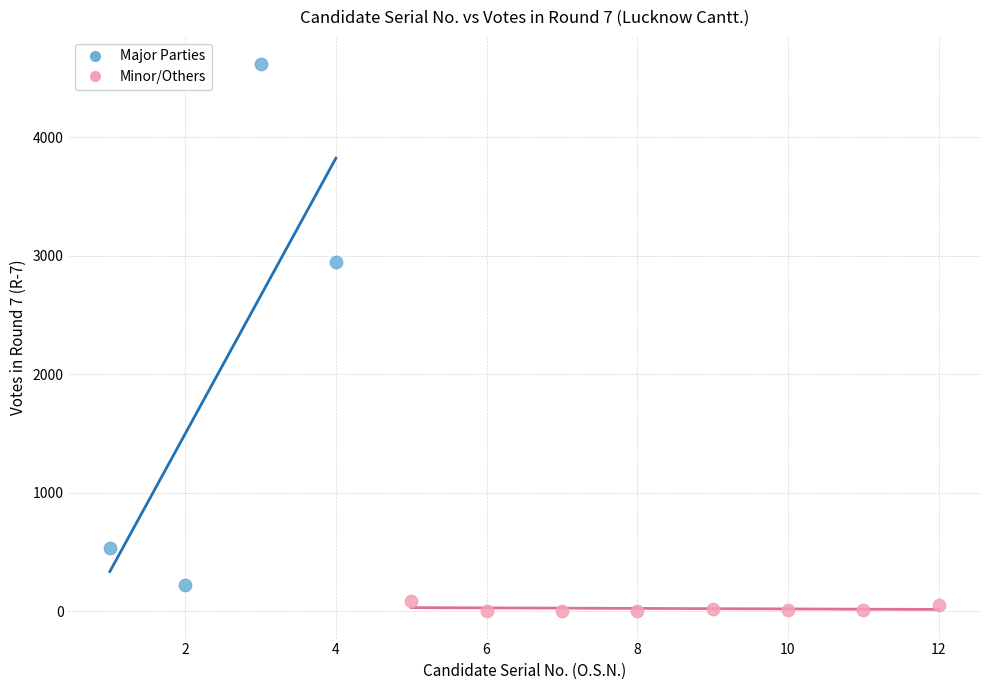

Which series reaches the maximum Y coordinate?

Major Parties